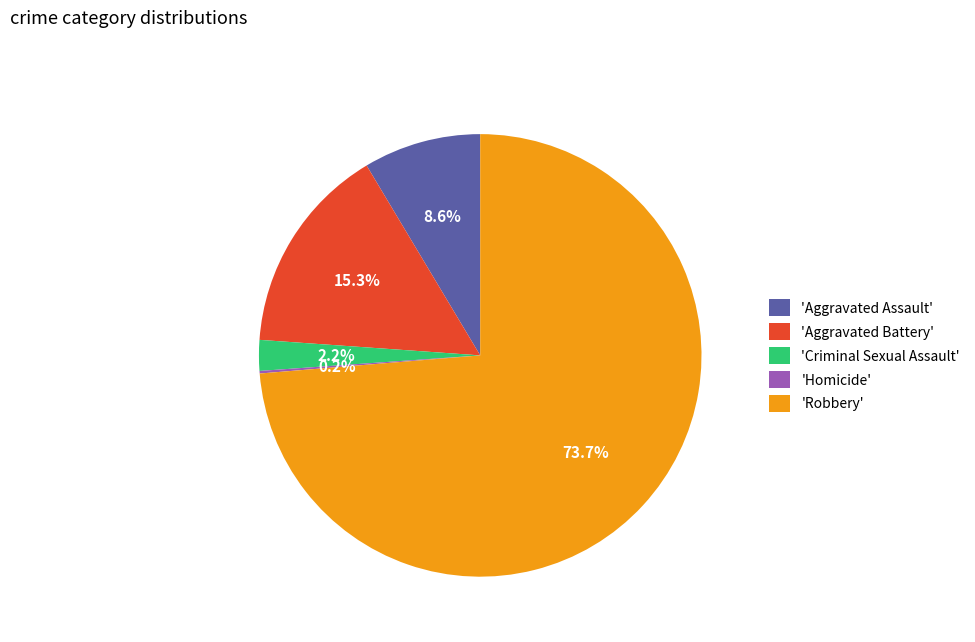

Is there any slice that represents more than half of the pie?

Yes